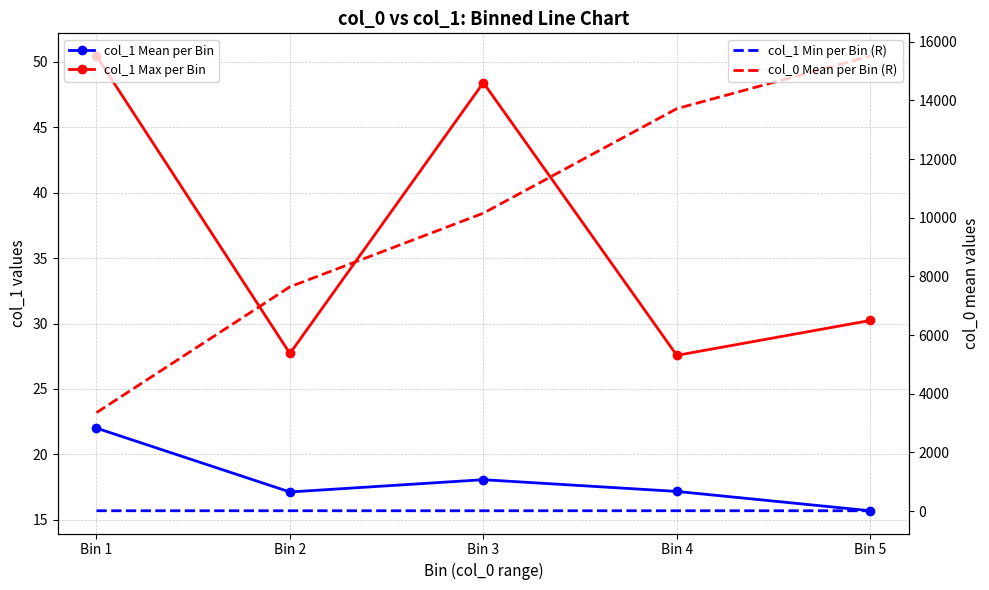

At which label does col_1 Max per Bin first exceed 30?

Bin 1